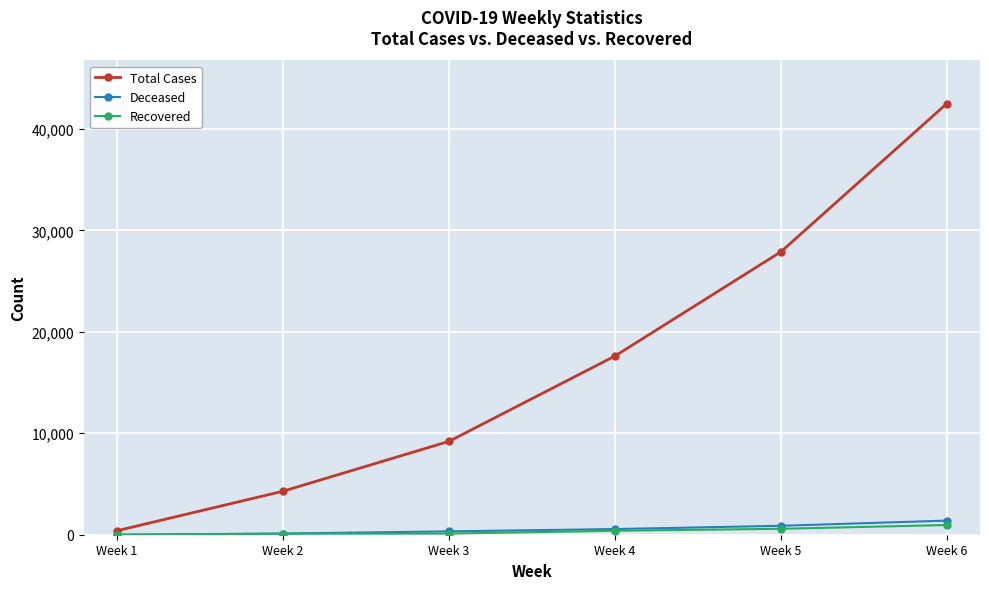

At which category is the sum across all series the highest?

Week 6